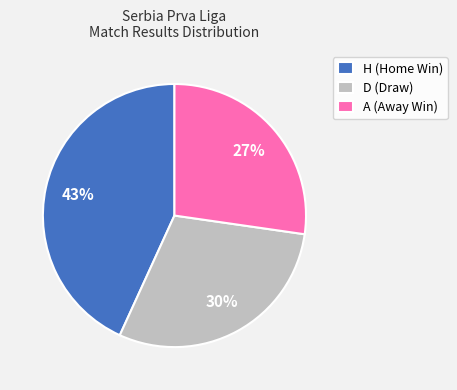

Does any single category account for the majority?

No